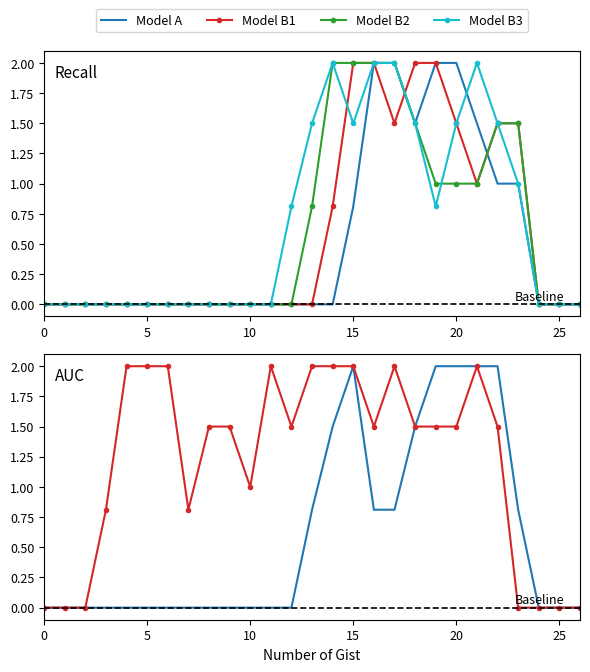

True or false: Model A has more than 1 points higher than both neighbors.

False